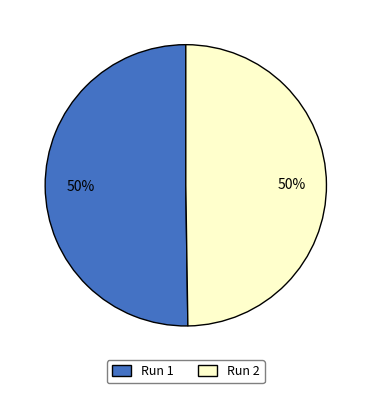

Do Run 1 and Run 2 together represent more than half of the pie?

Yes